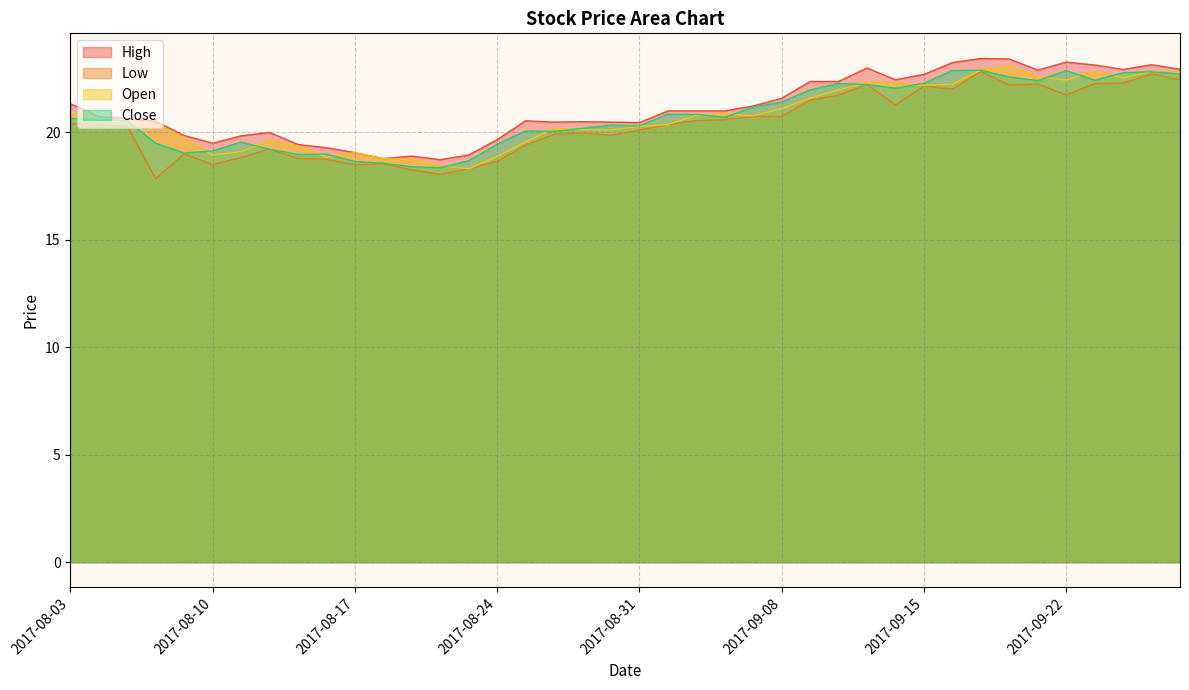

Rank the series at 2017-09-20 from highest to lowest value.

High, Open, Close, Low